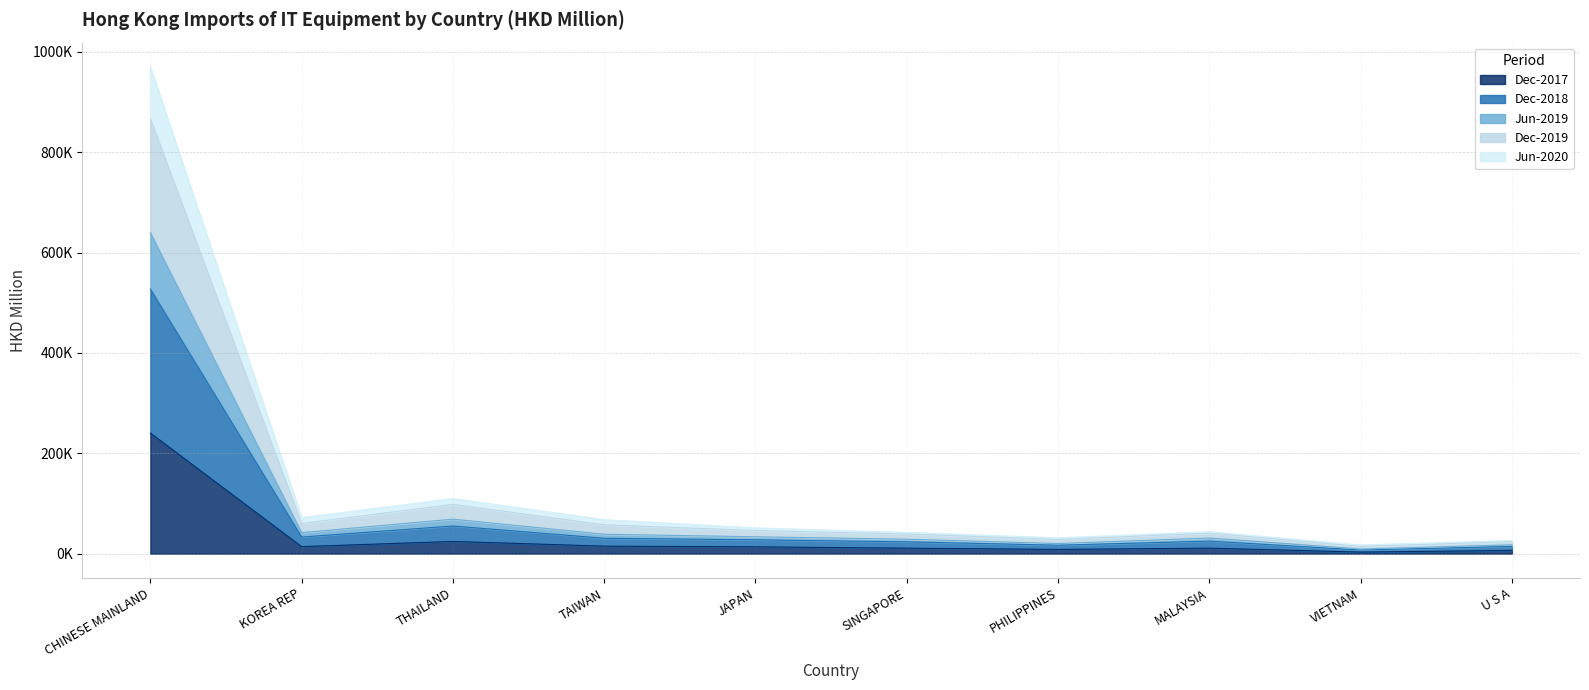

The value of 201812 at MALAYSIA is 31092.4. True or false?

True